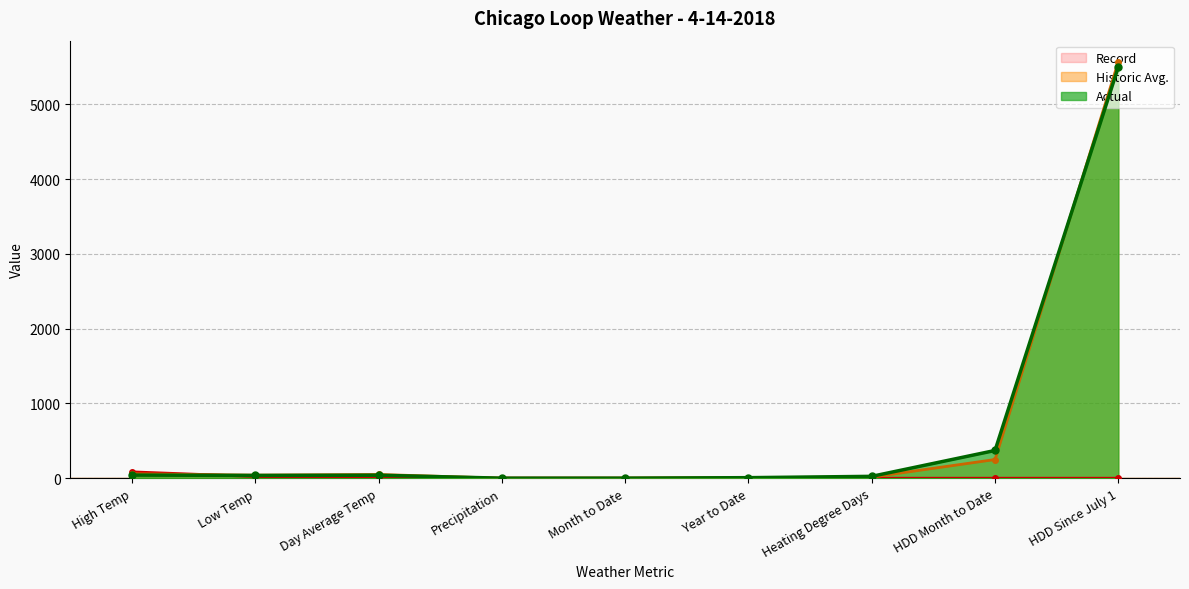

What is the difference between the maximum and minimum values in the Historic Avg. series?

5572.9